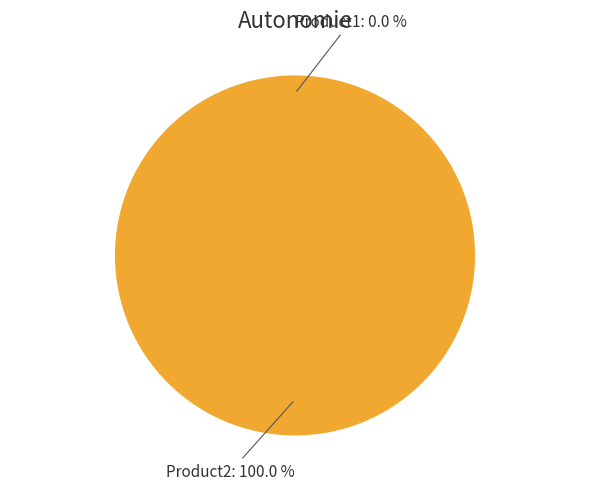

How many slices are in this pie chart?

2